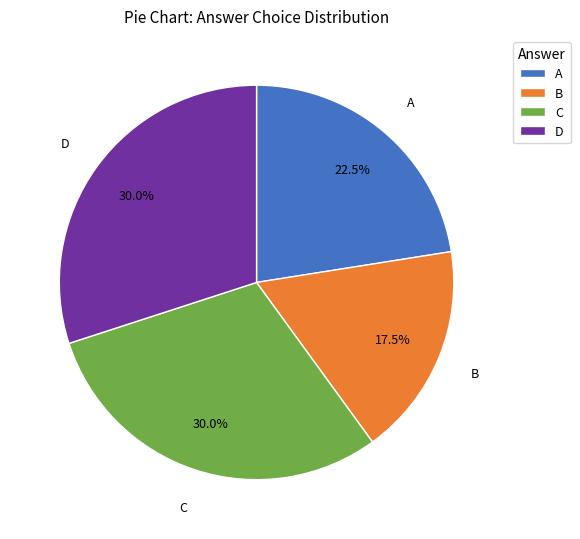

Which slice is the smallest?

B